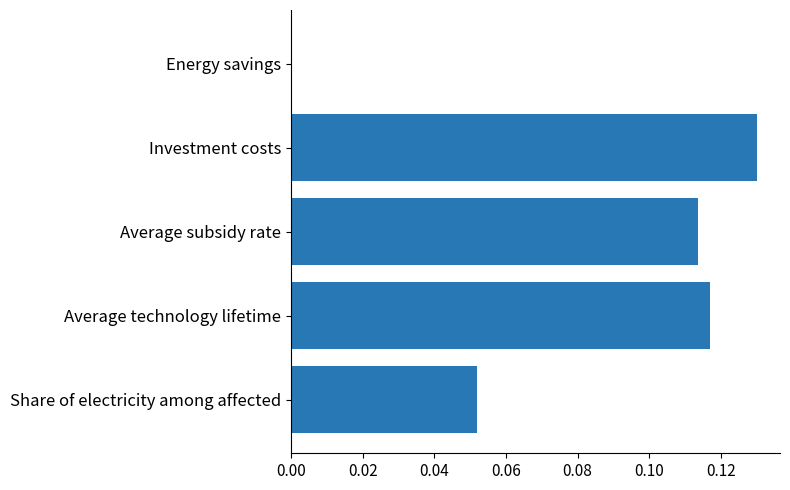

How many positive values are there?

4